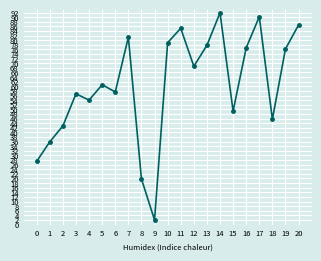

How many lines are shown in the chart?

1